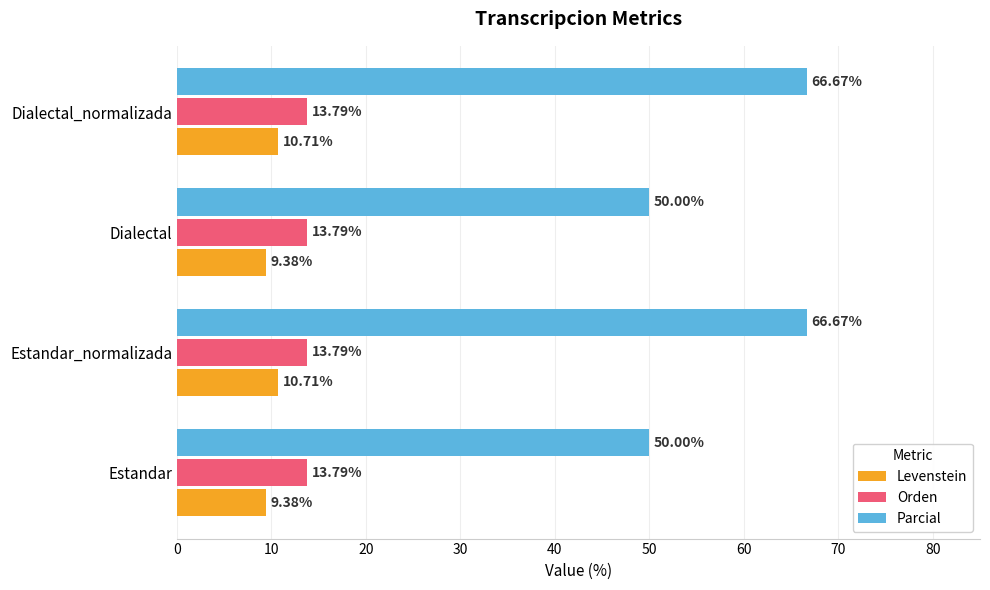

What is the difference between the second highest and minimum values in the Parcial series?

16.7